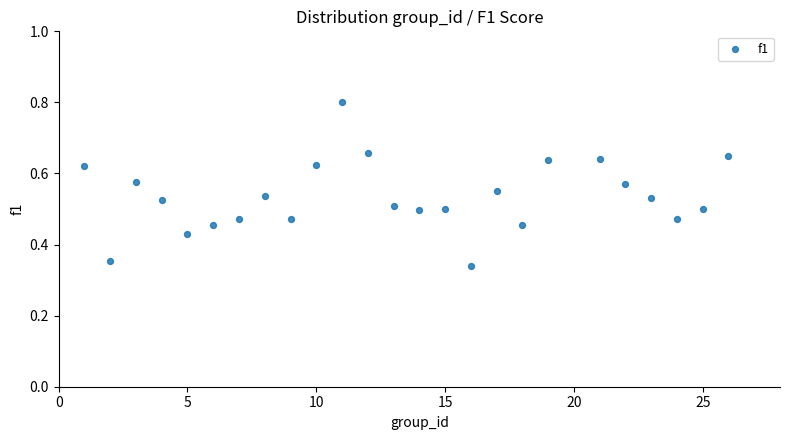

What is the range of X values (max minus min)?

25.0